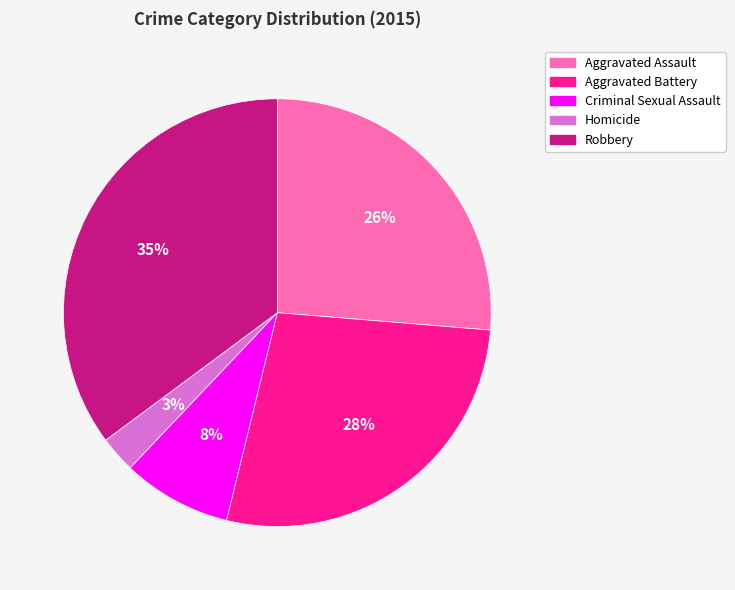

Which slice is the largest?

Robbery